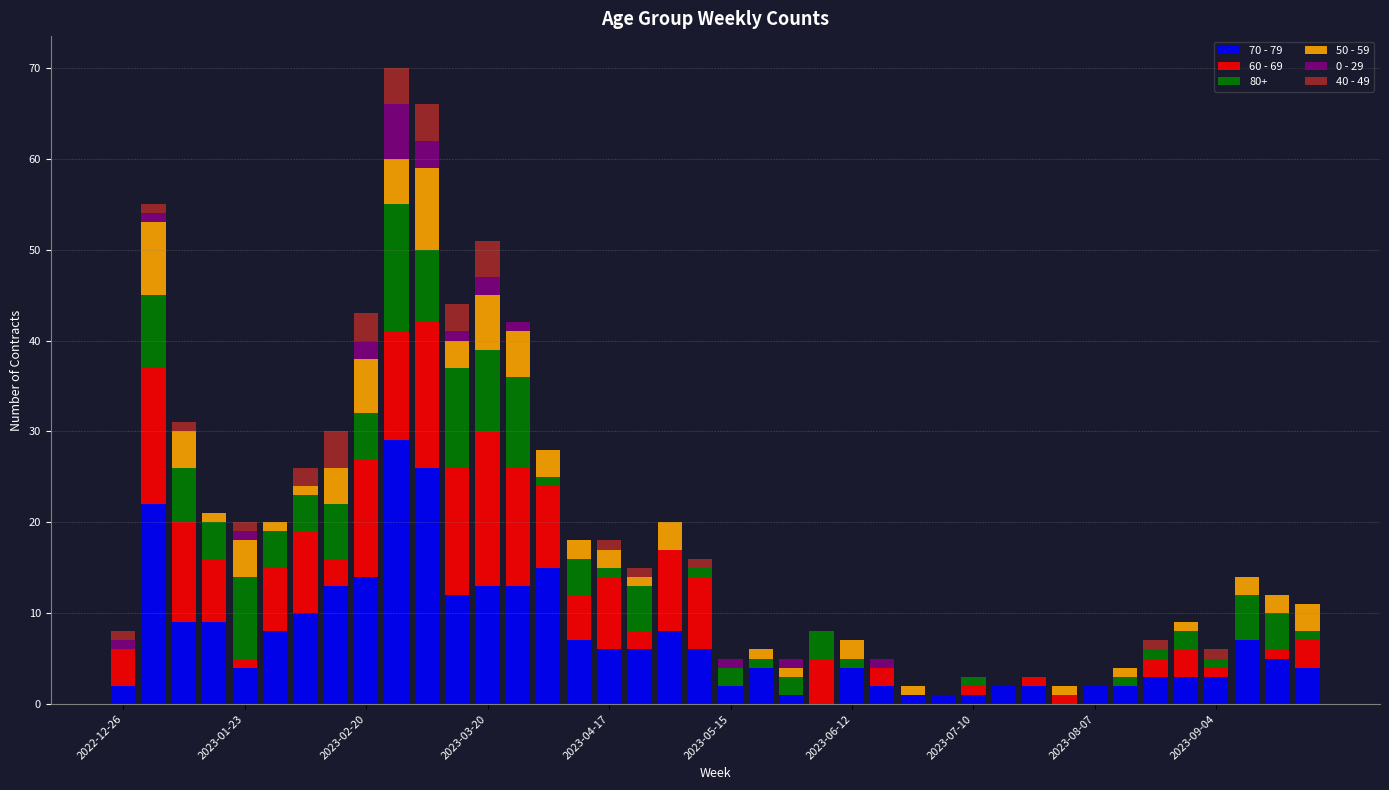

What is the average value of the 60 - 69 series?

5